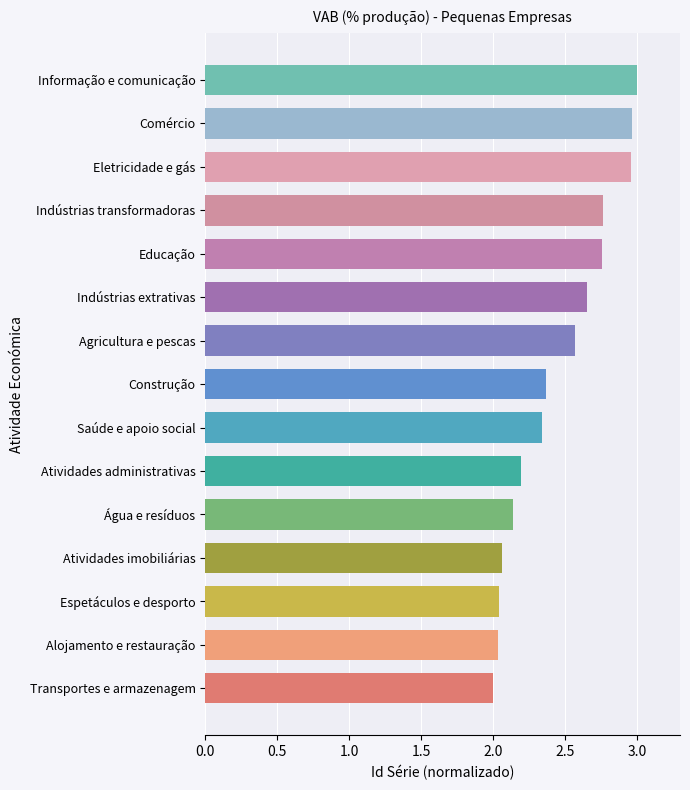

The value at Educação is 0.9. True or false?

False